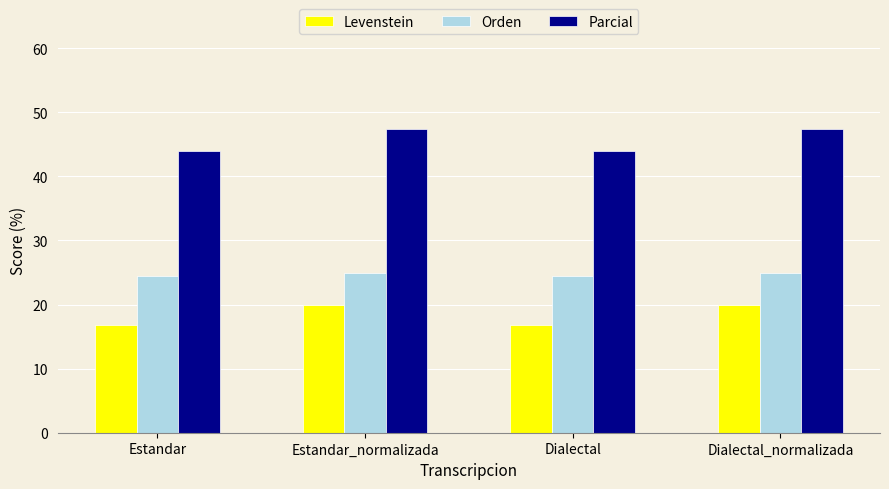

What position from the left is Dialectal_normalizada?

4